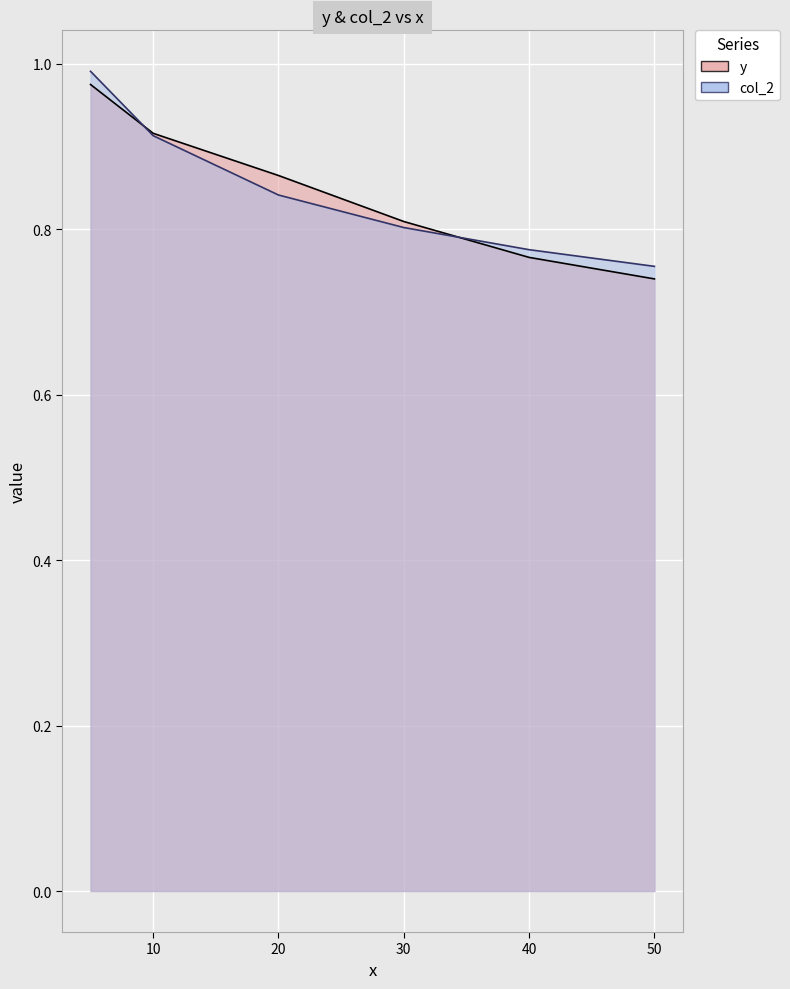

At which category is the sum across all series the highest?

5